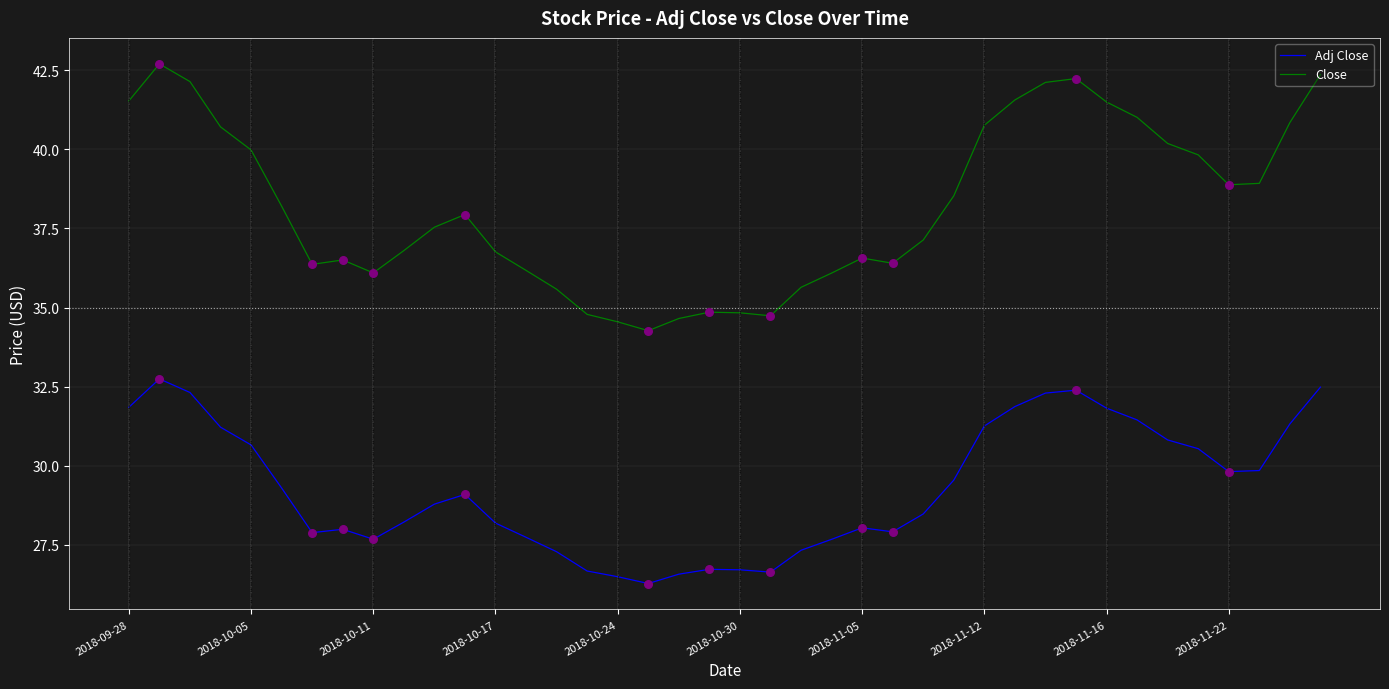

Which series has the largest total across all categories?

Close